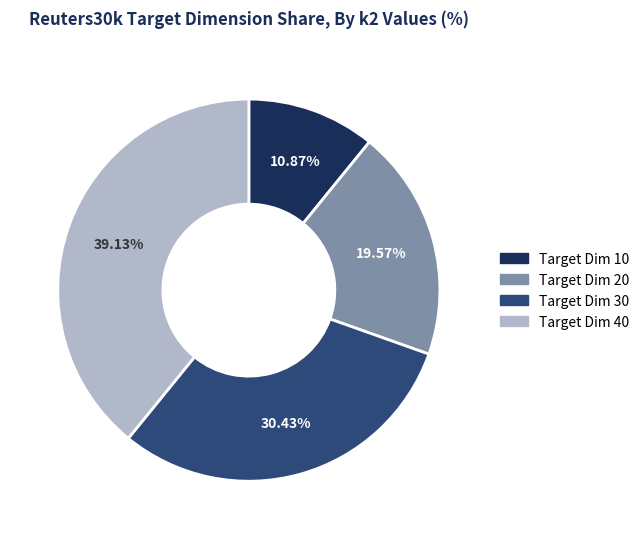

How many slices are in this pie chart?

4